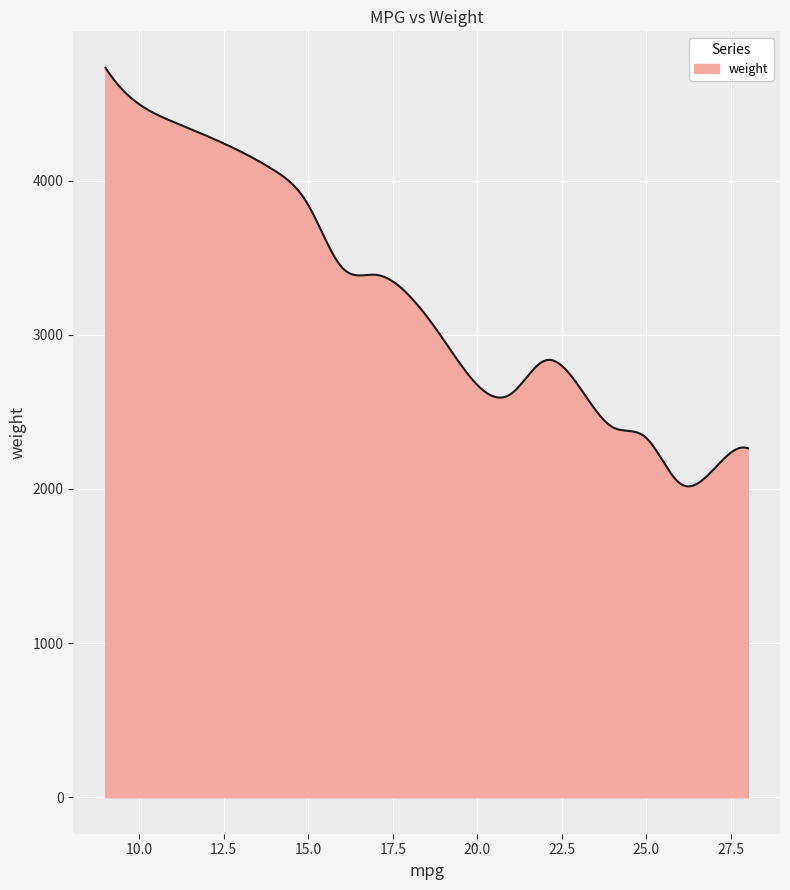

What is the difference between the second highest and minimum values?

2694.4